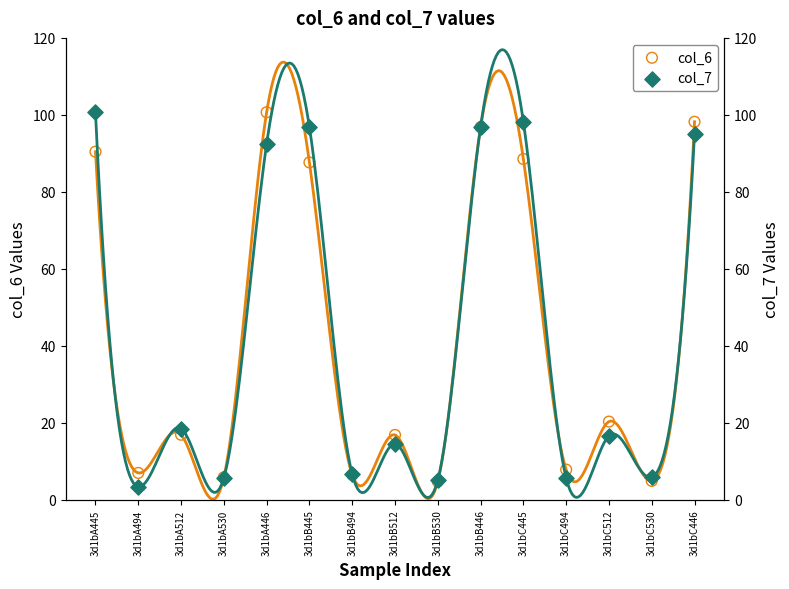

Which series contains the lowest Y value?

col_7